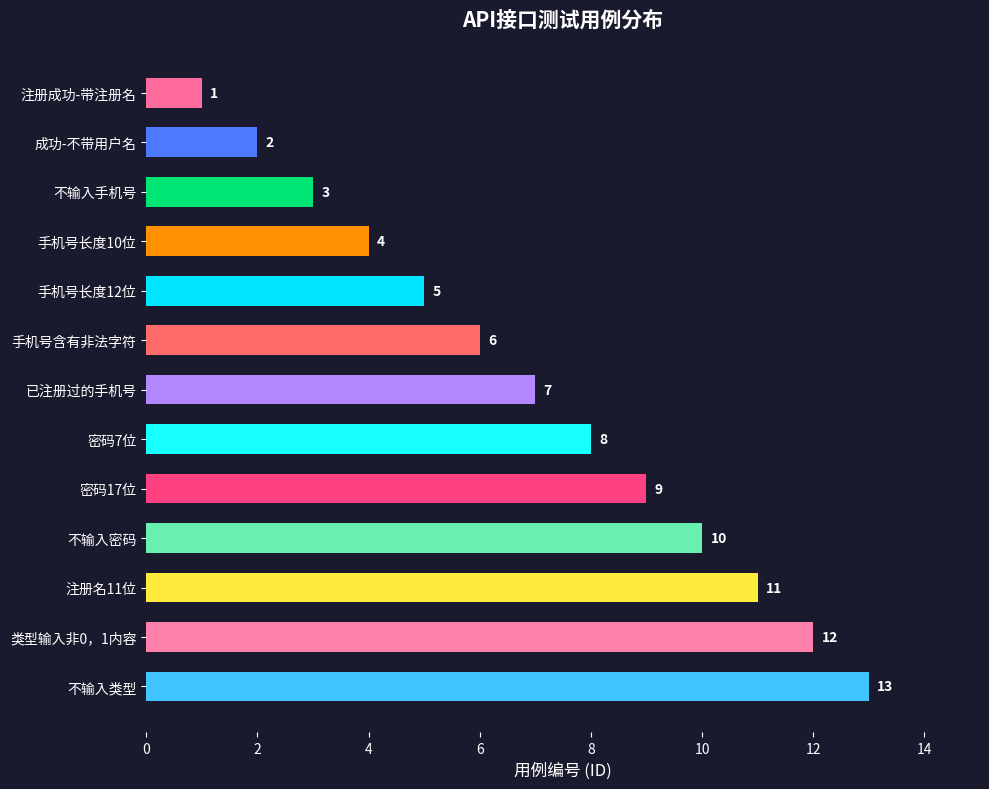

List the labels in order of value, largest first.

不输入类型, 类型输入非0，1内容, 注册名11位, 不输入密码, 密码17位, 密码7位, 已注册过的手机号, 手机号含有非法字符, 手机号长度12位, 手机号长度10位, 不输入手机号, 成功-不带用户名, 注册成功-带注册名